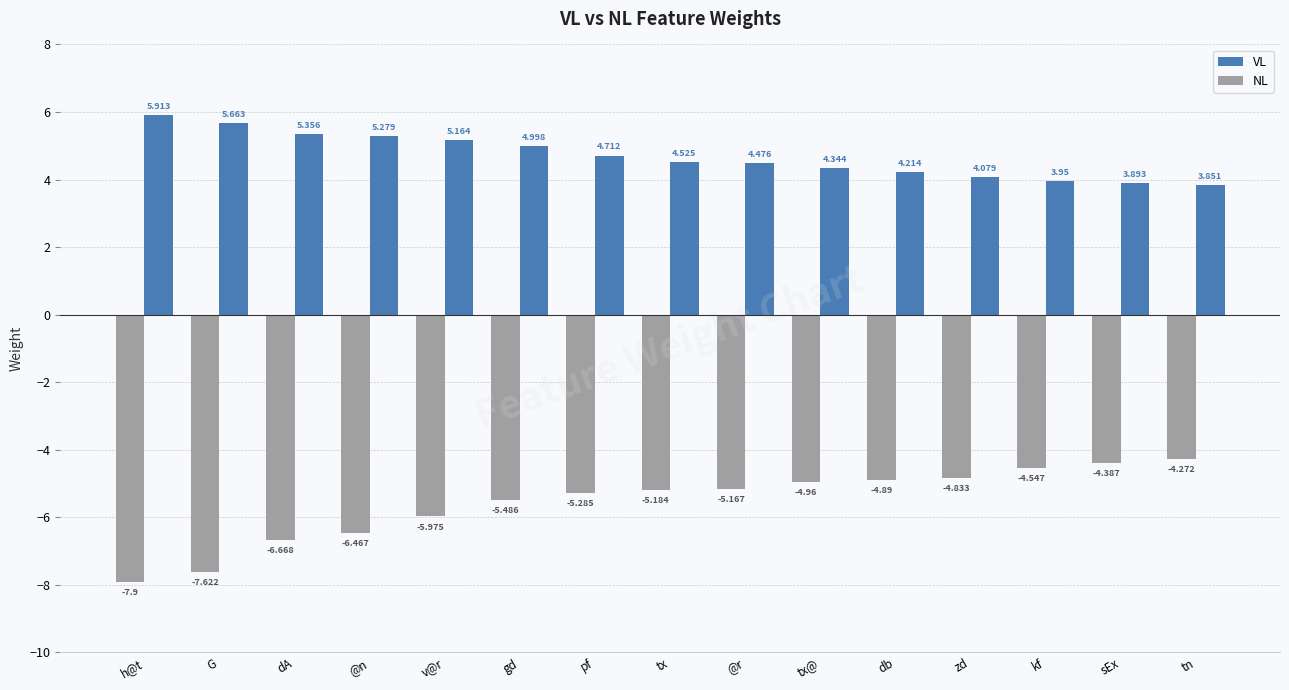

At which category is the sum across all series the highest?

tn